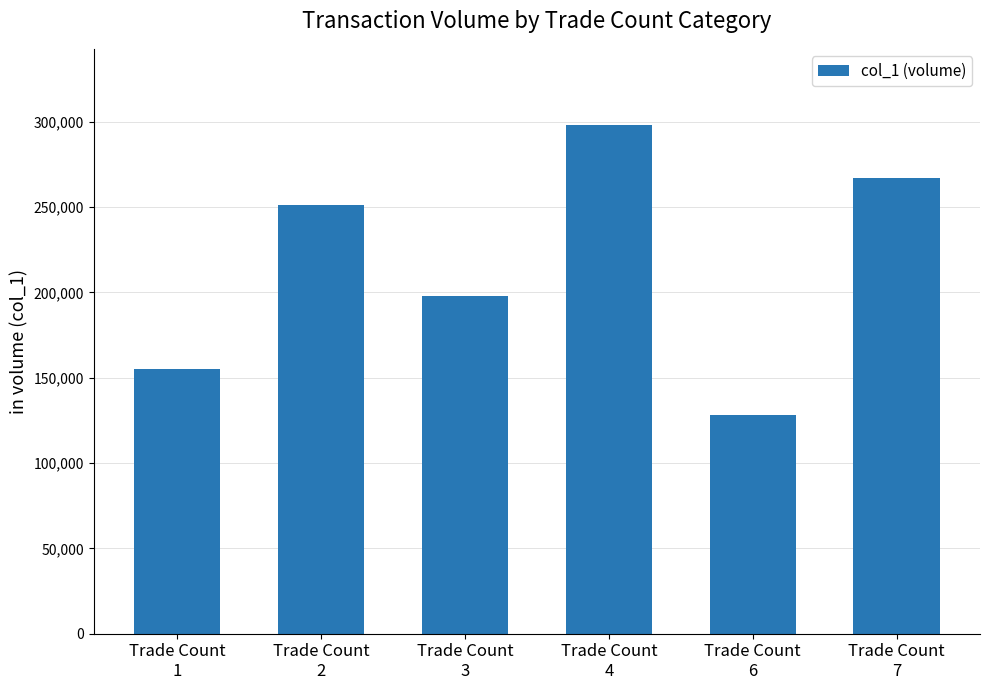

What is the ratio of the value at Trade Count
7 to the value at Trade Count
4?

0.9